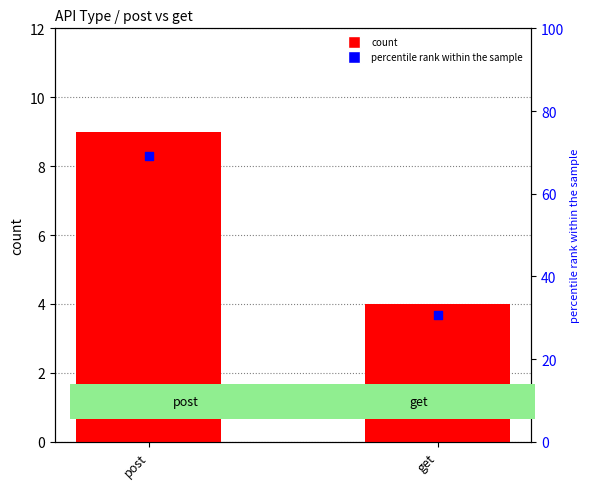

What is the total value across all series at post?

78.2